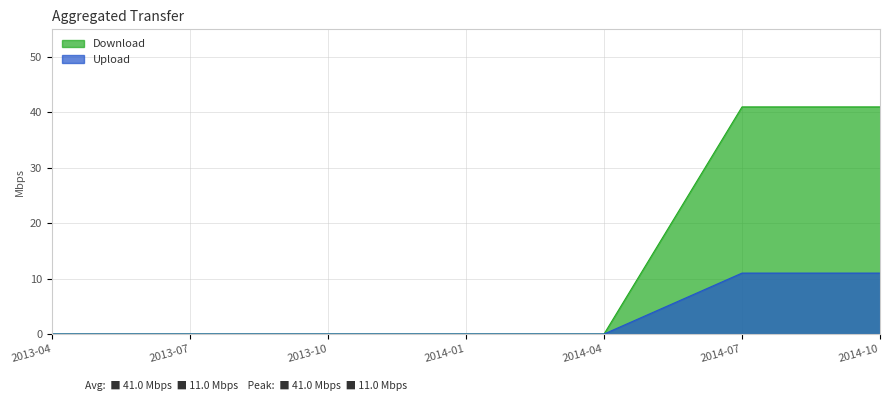

What is the highest value of the Upload series?

11